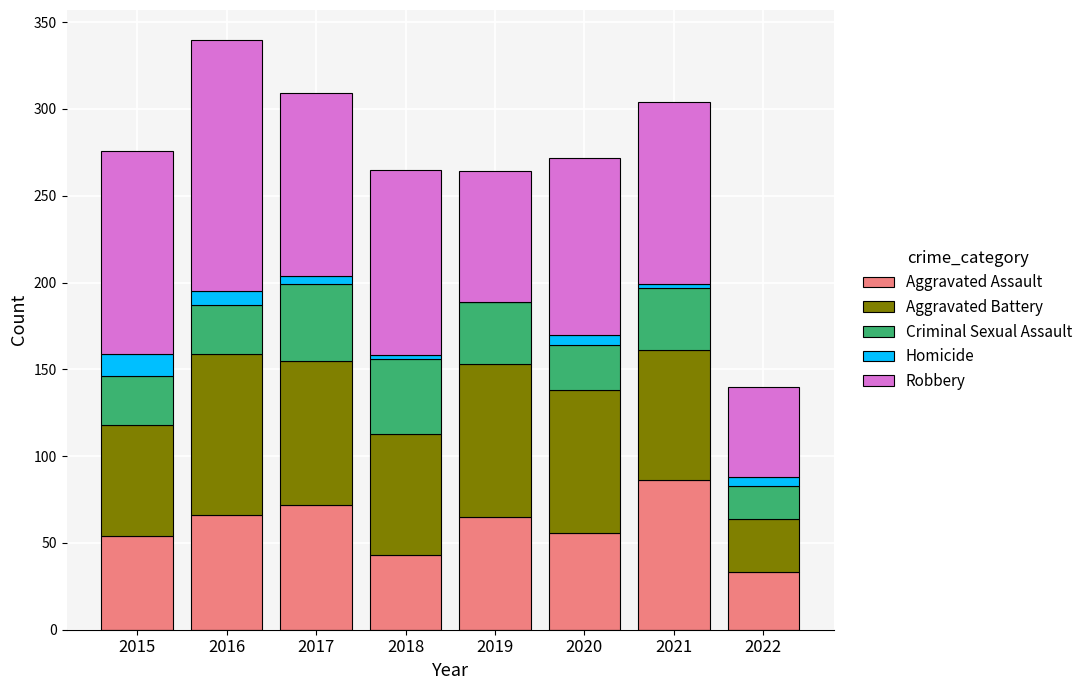

Which category has the highest value in the Aggravated Assault series?

2021